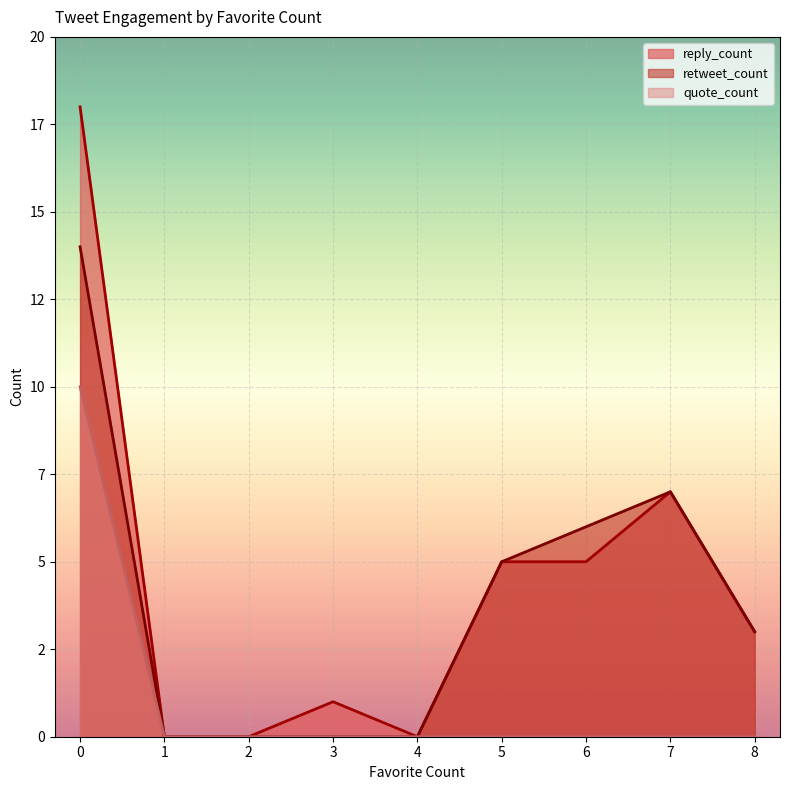

Which series has the largest range (max minus min)?

reply_count